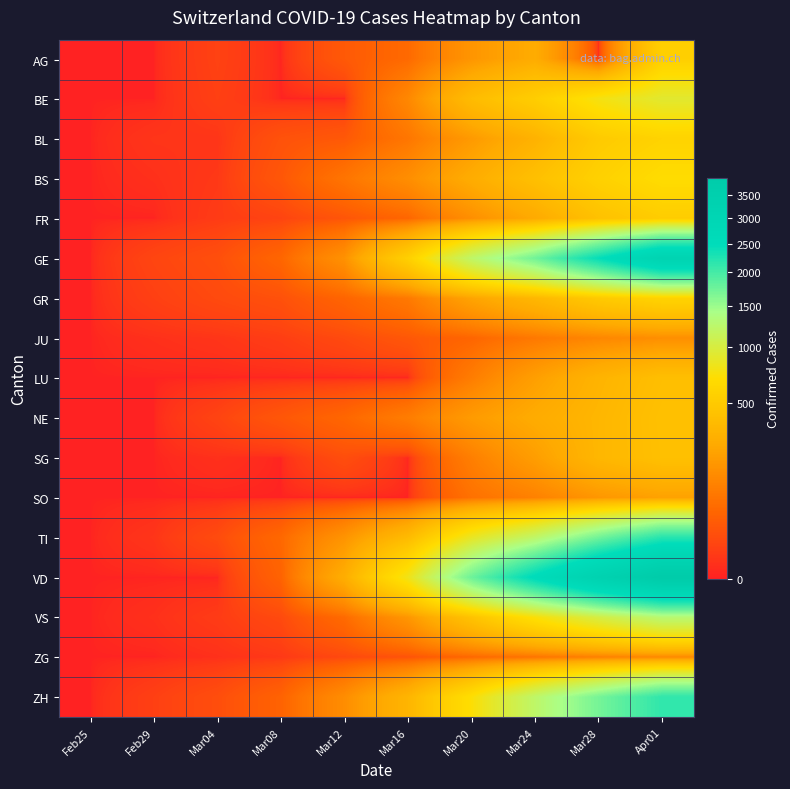

Which series has the largest range (max minus min)?

VD